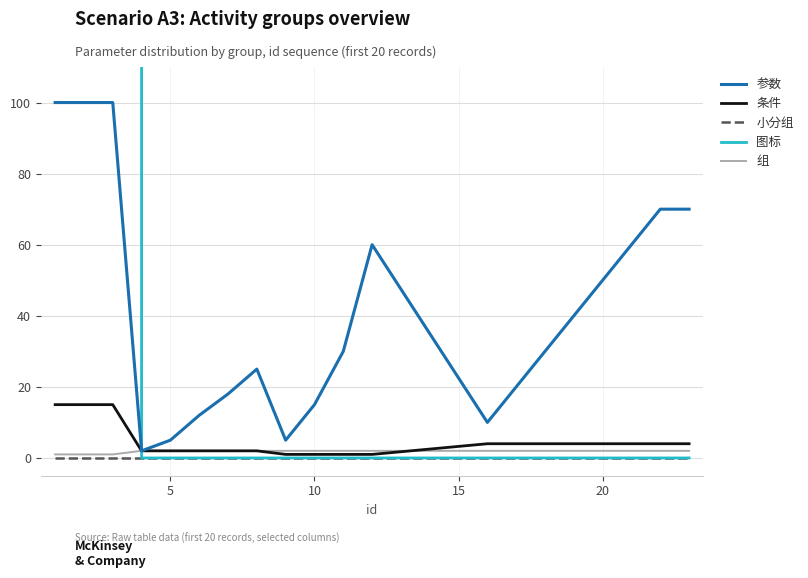

Between 10 and 16, which series saw the biggest shift?

参数